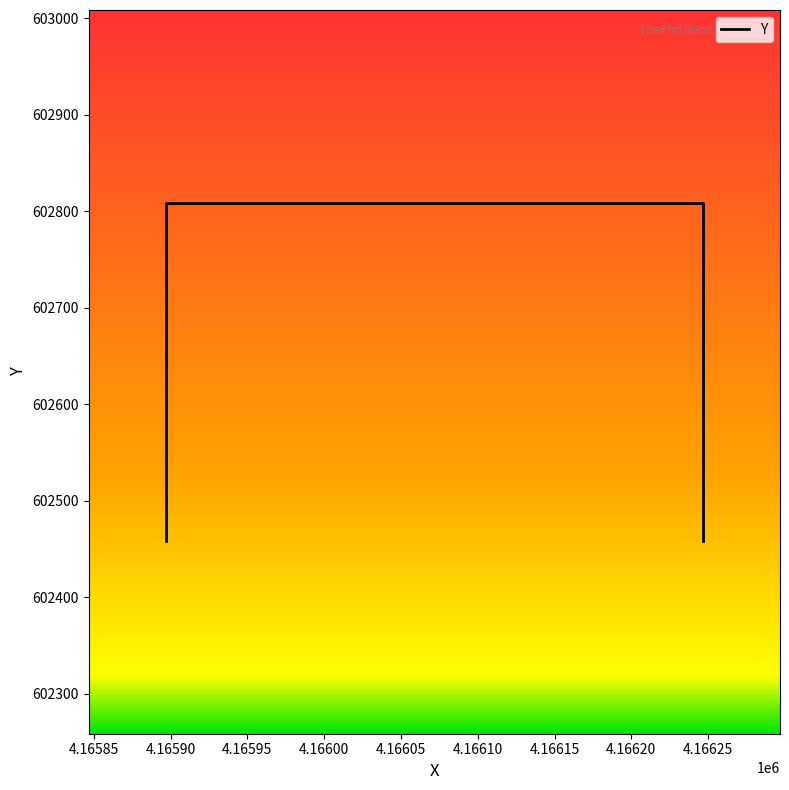

What is the ratio of the value at 4166246.7698 to the value at 4165896.7698?

1.0